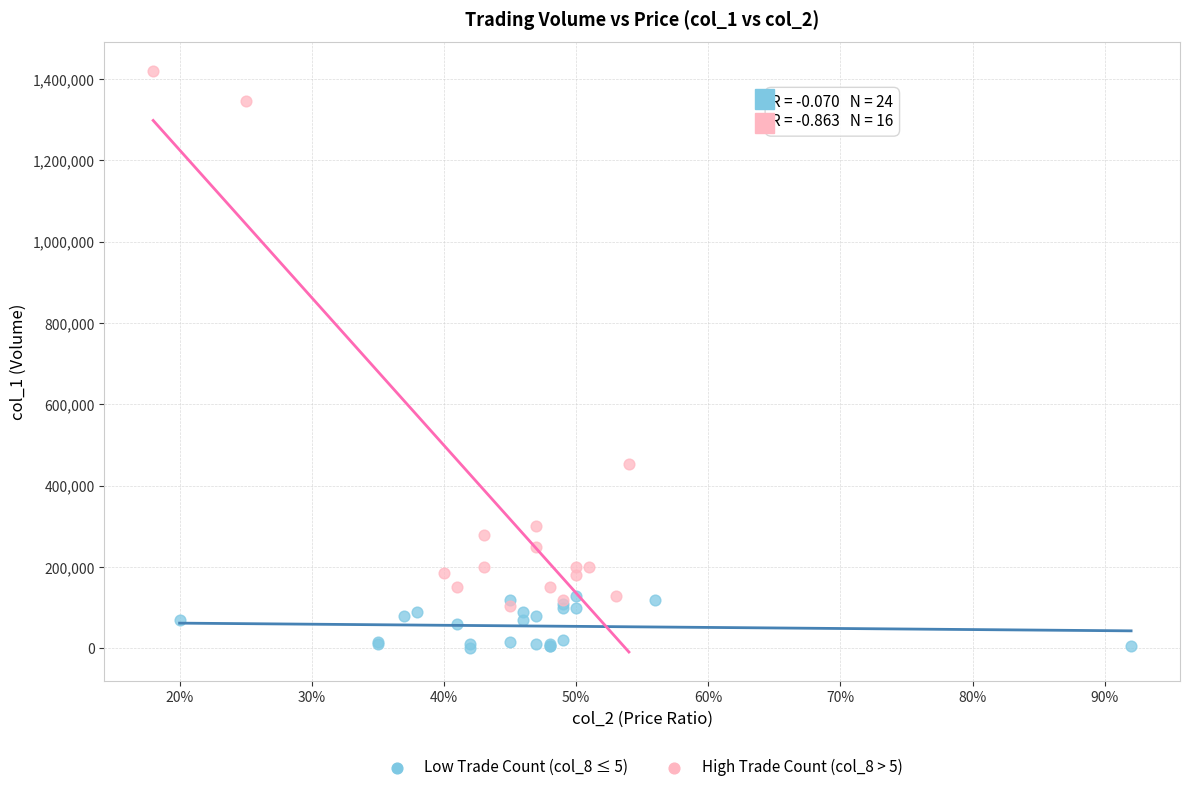

What are all the series names shown in the legend?

Low Trade Count (col_8 ≤ 5), High Trade Count (col_8 > 5)